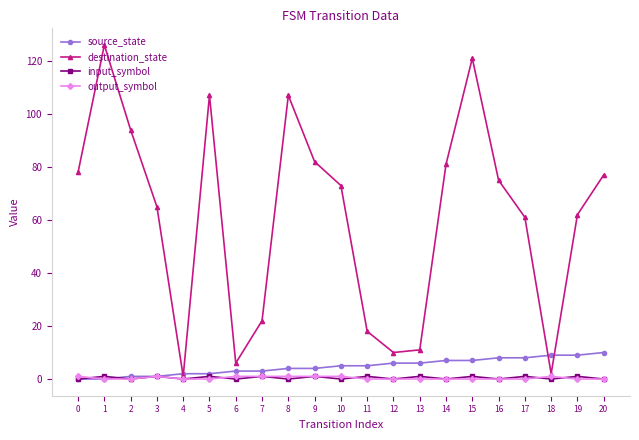

Which series changed the most between 9 and 18?

destination_state